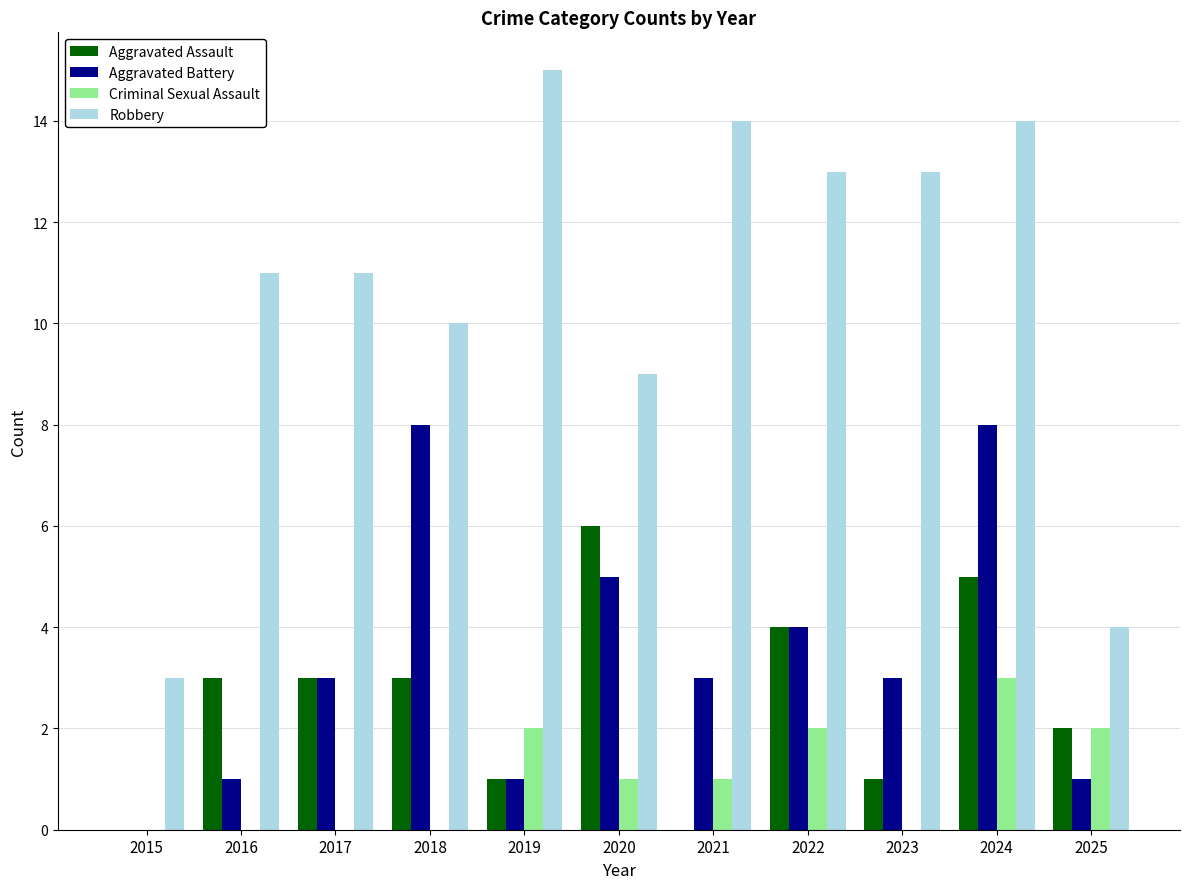

At which label does Criminal Sexual Assault first exceed 1?

2019